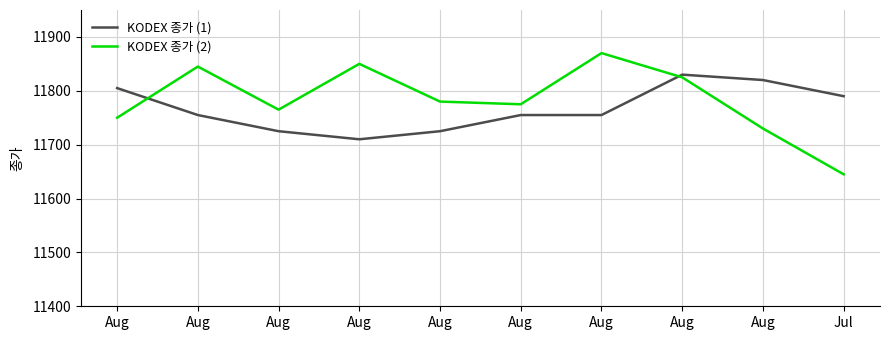

At Aug, list the series in order from smallest to largest.

KODEX 종가 (2), KODEX 종가 (1)